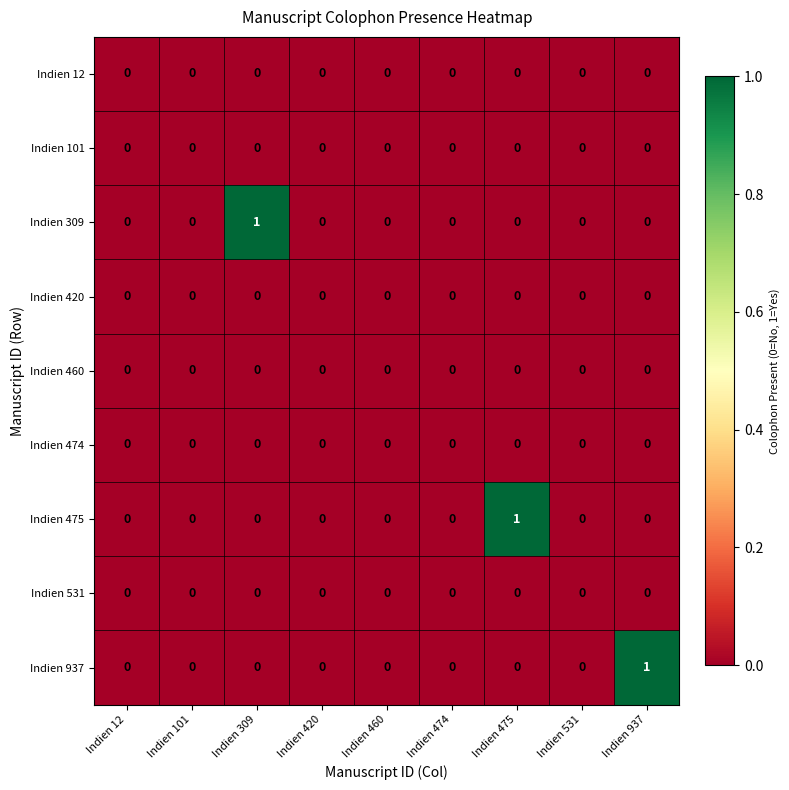

Which series changed the most between Indien 460 and Indien 475?

Indien 475